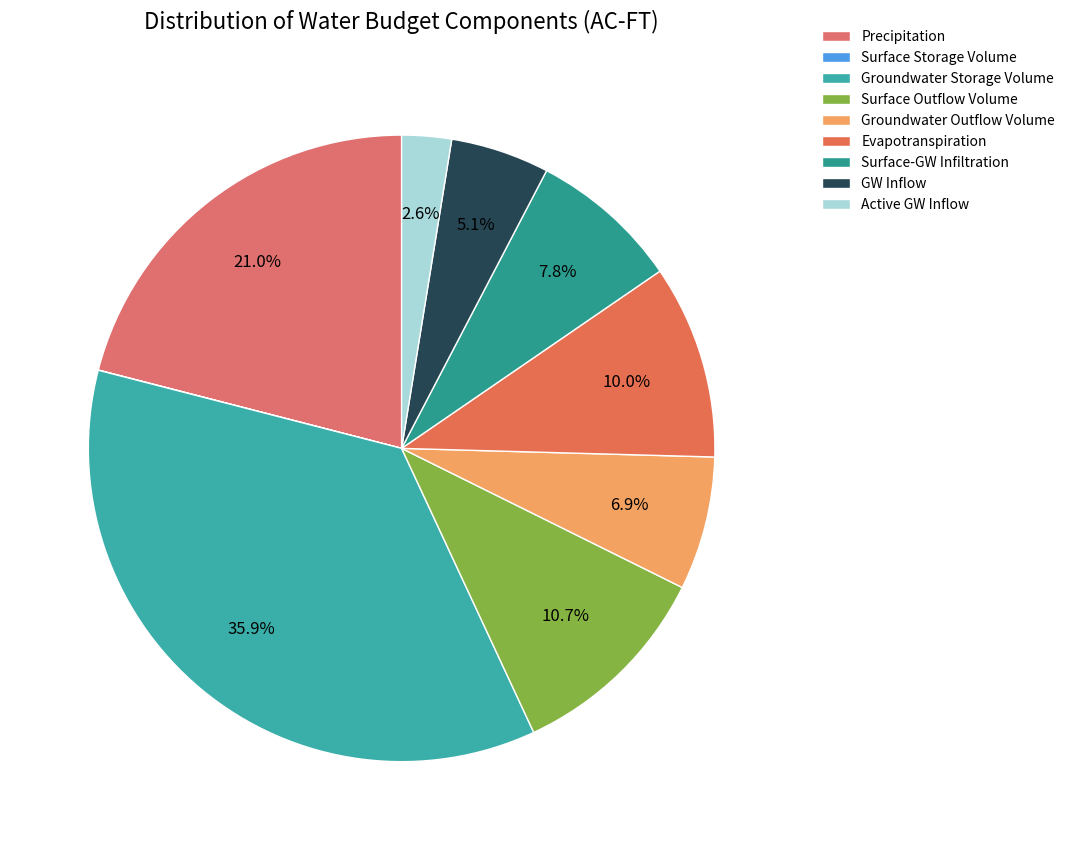

Combined, do GW Inflow and Surface Storage Volume account for over 50%?

No